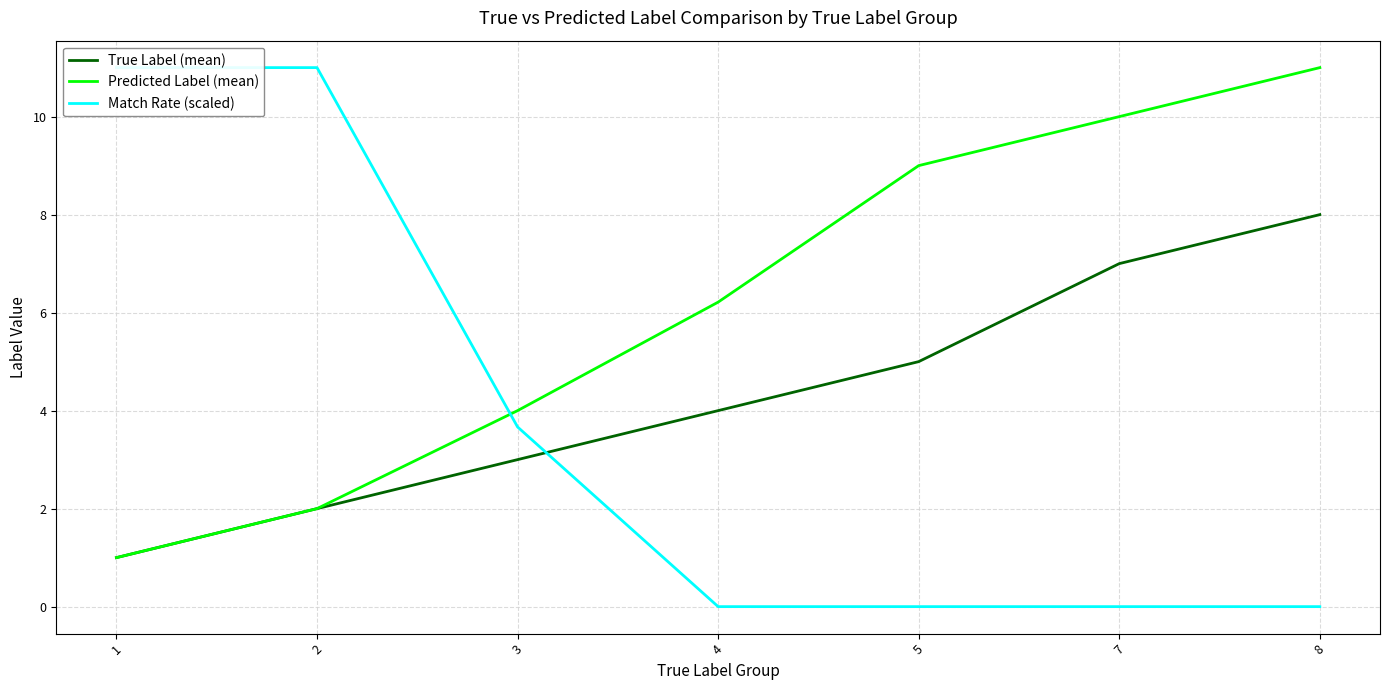

Is this an area chart (filled region under the line)?

No